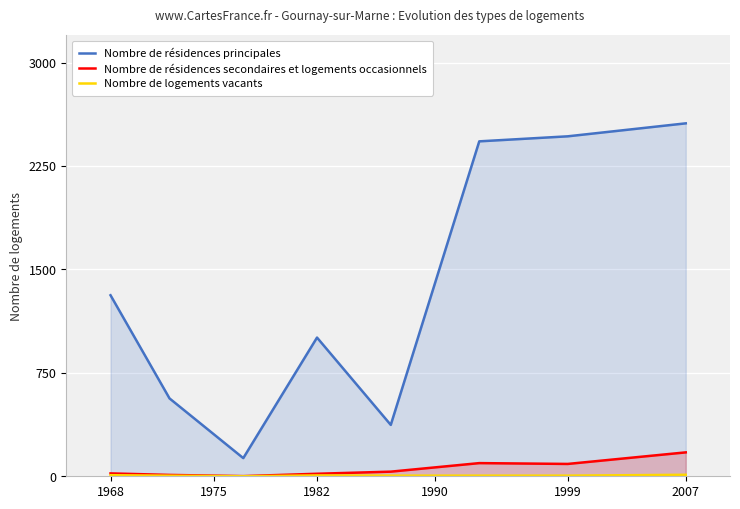

How many values in the Nombre de logements vacants series are below 4?

1